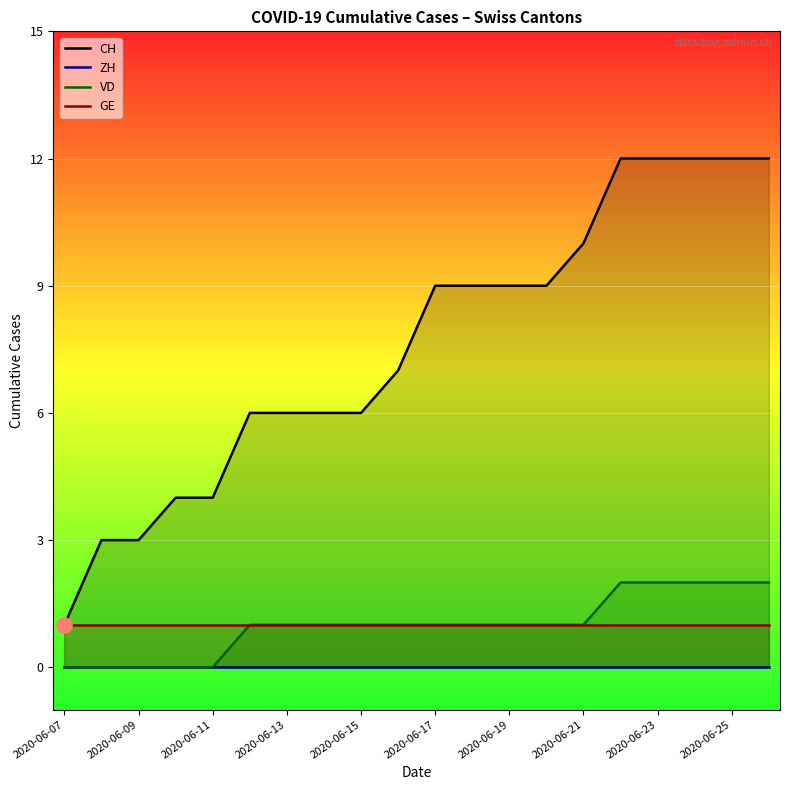

Which series has the largest Y range (max minus min)?

CH